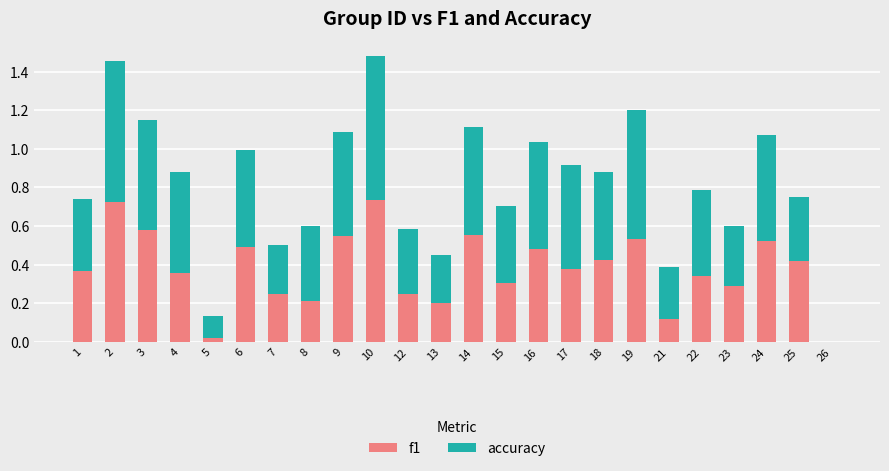

The value of f1 at 26 is 0.5. True or false?

False